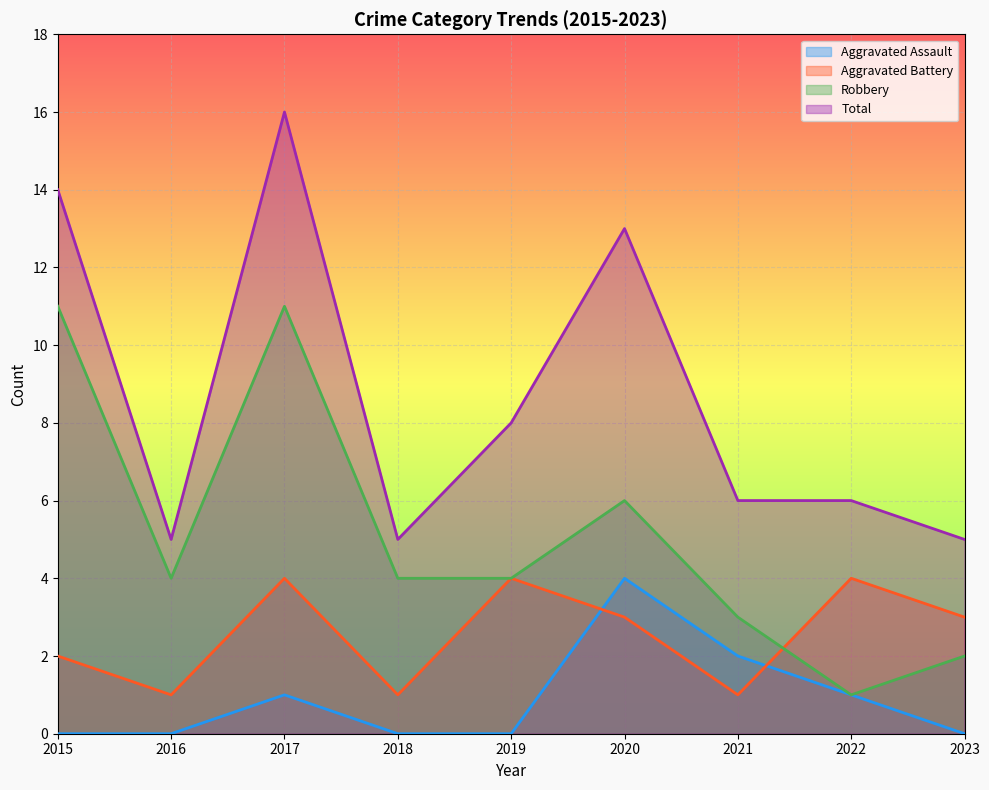

In Robbery, how many points are lower than both neighbors (excluding endpoints)?

2